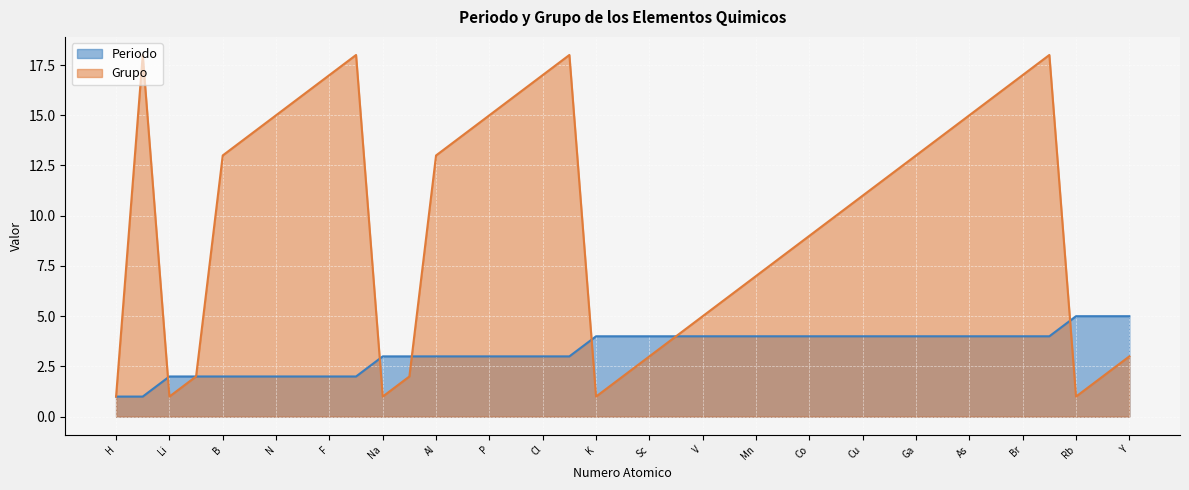

What is the approximate value of Grupo at Ti?

4